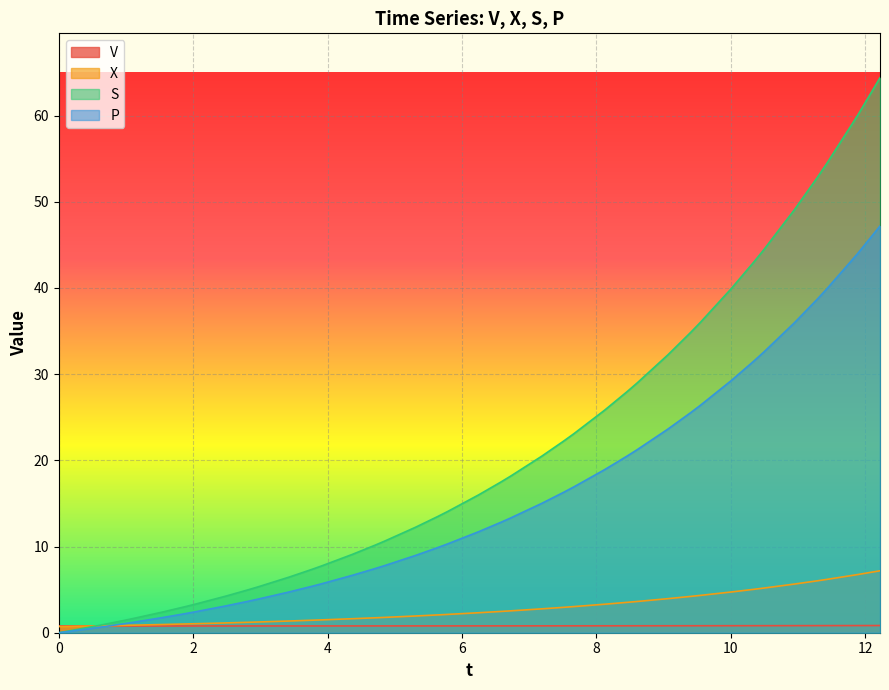

Which series has the largest total across all categories?

S